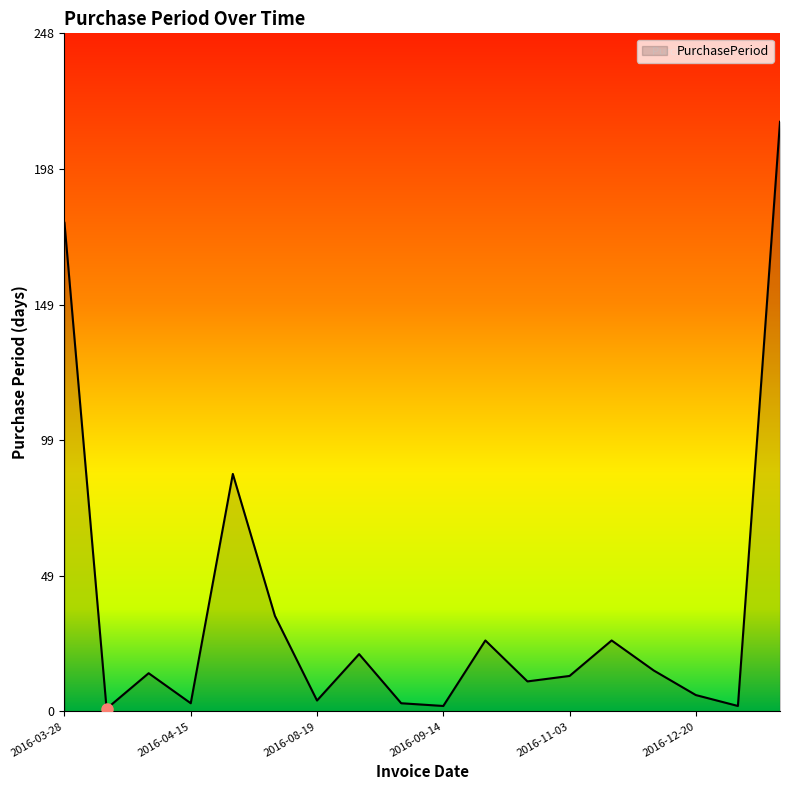

How many lines are shown in the chart?

1